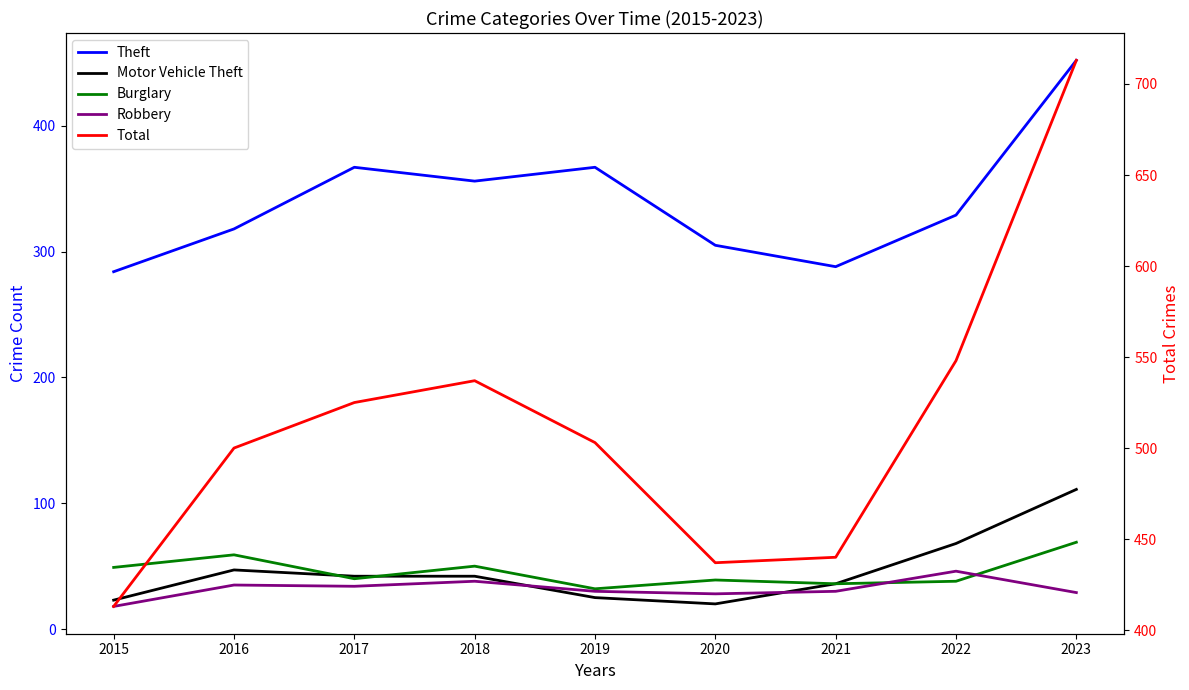

At which label is Robbery closest to 32?

2017